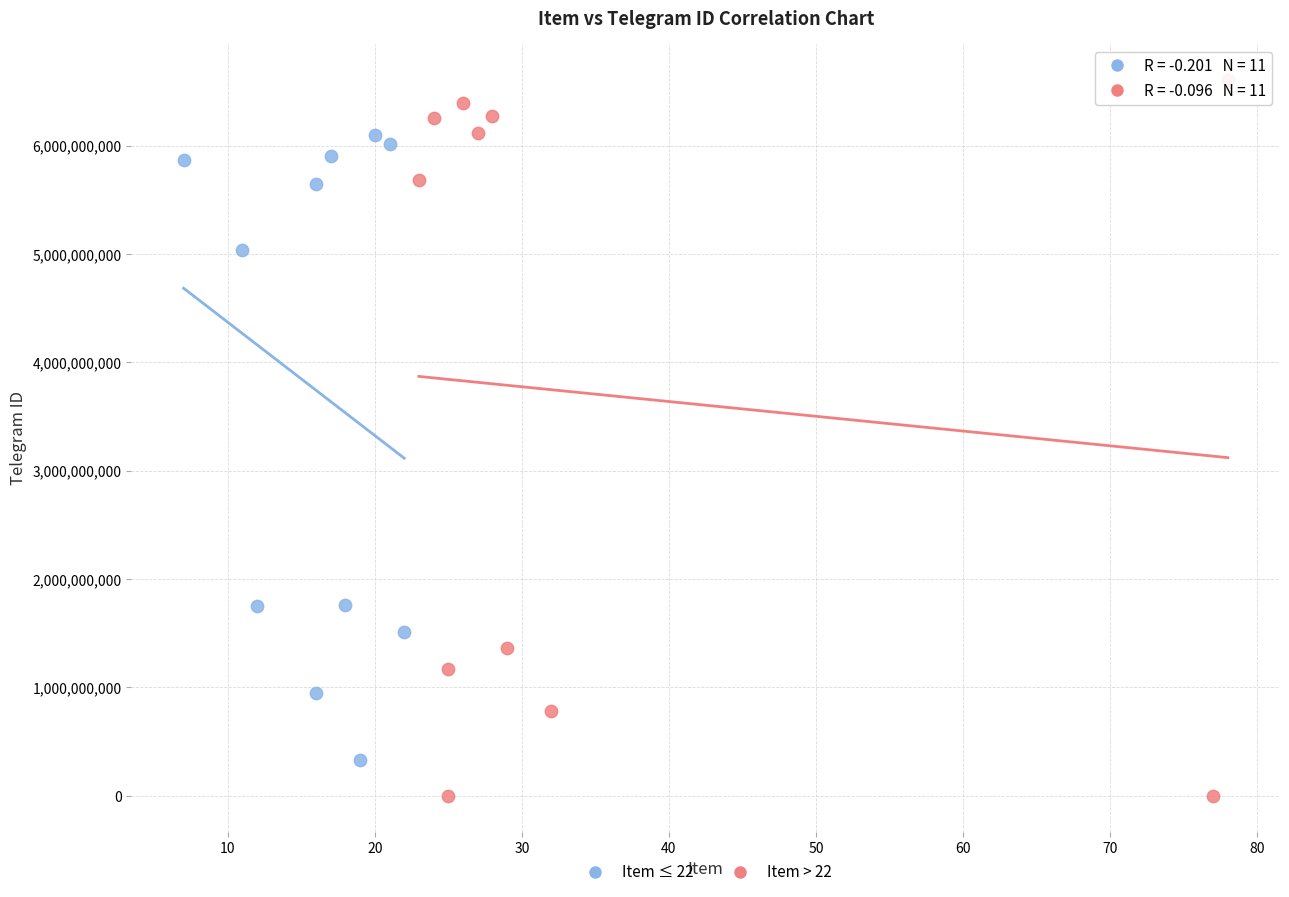

Which series contains the lowest Y value?

Item > 22